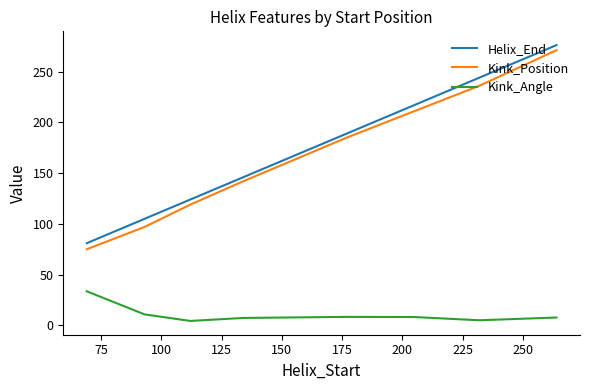

True or false: Kink_Position and Kink_Angle cross at least once.

False